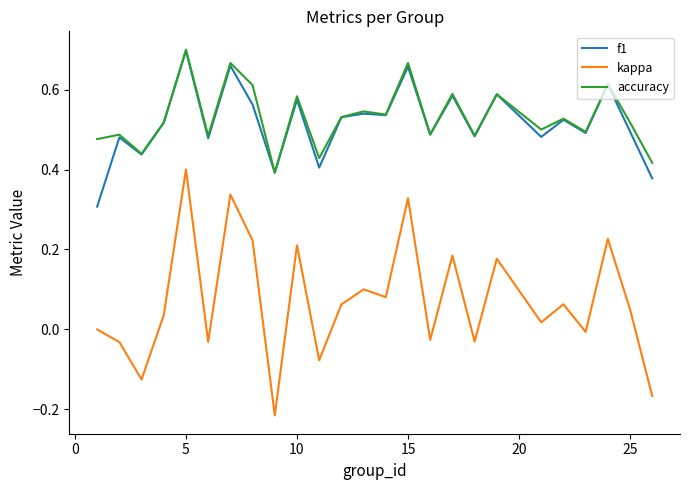

True or false: kappa and f1 intersect in this chart.

False